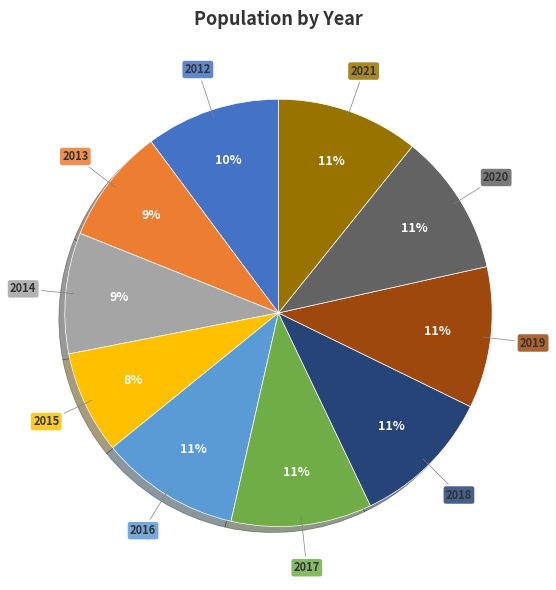

Is it true that 2014 is 20% of the pie?

False